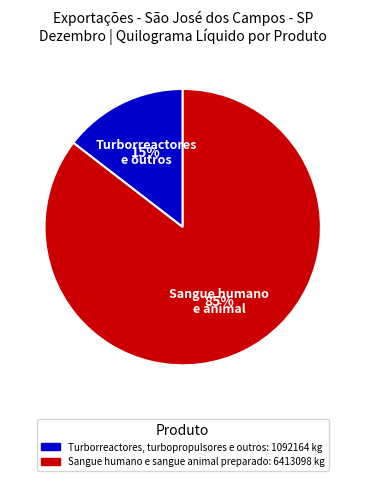

Do Turborreactores, turbopropulsores e outros and Sangue humano e sangue animal preparado together represent more than half of the pie?

Yes